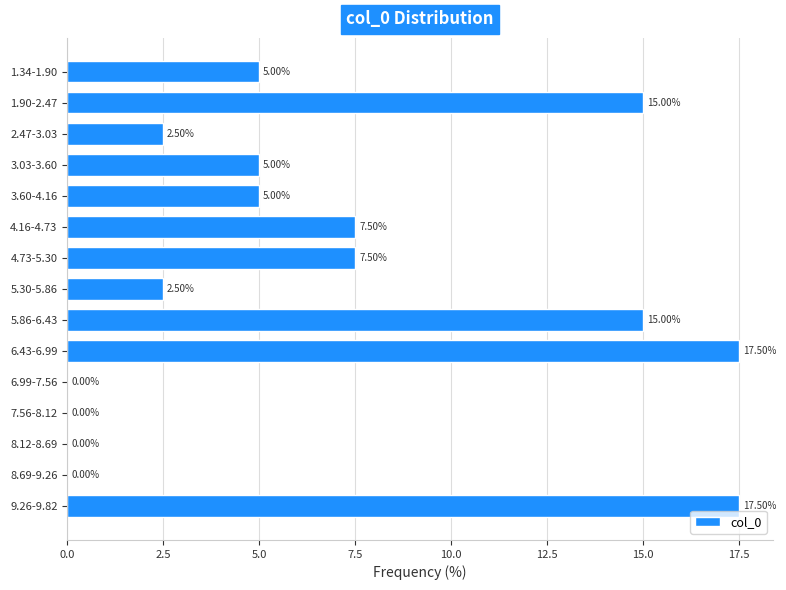

What is the change in value from 1.90-2.47 to 3.60-4.16?

-10.0